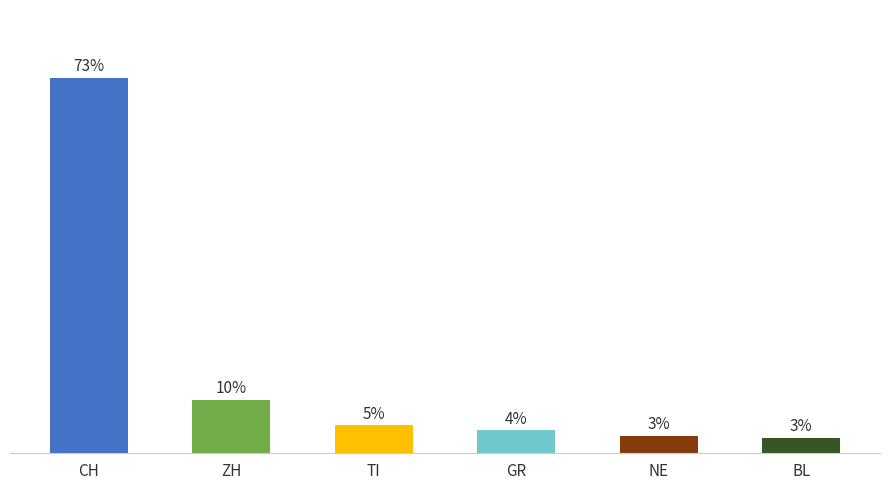

At which label does the data first exceed 5?

CH